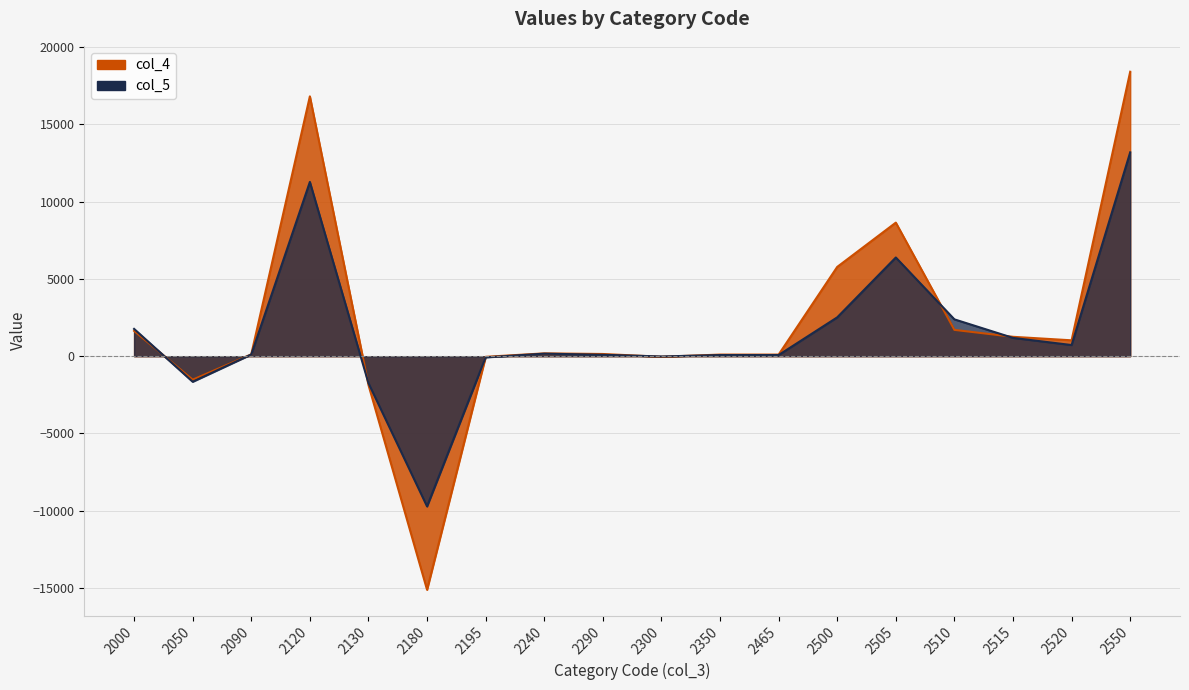

Which series has the largest range (max minus min)?

col_4